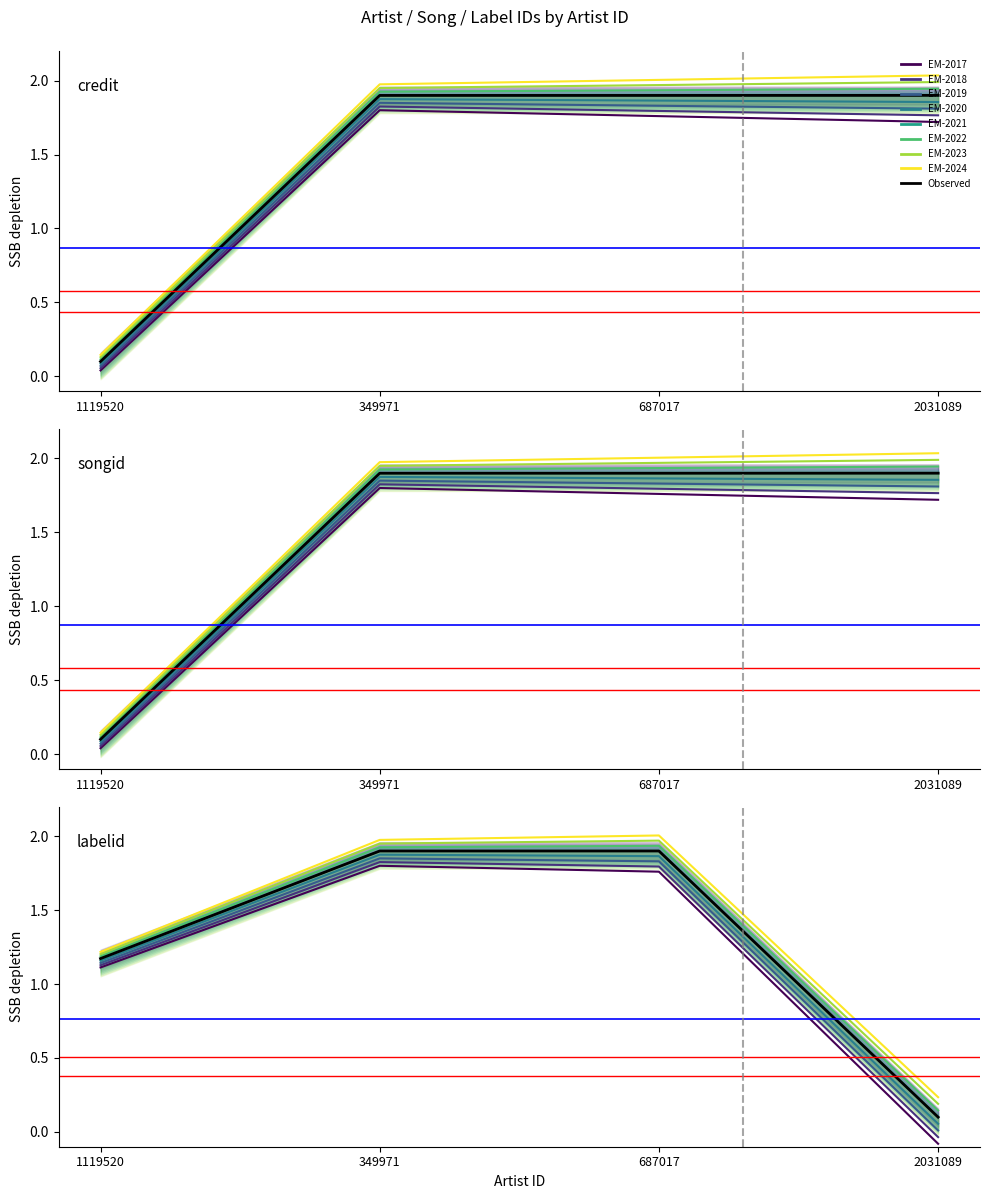

True or false: credit has a value of 2.7 at 2031089.

False